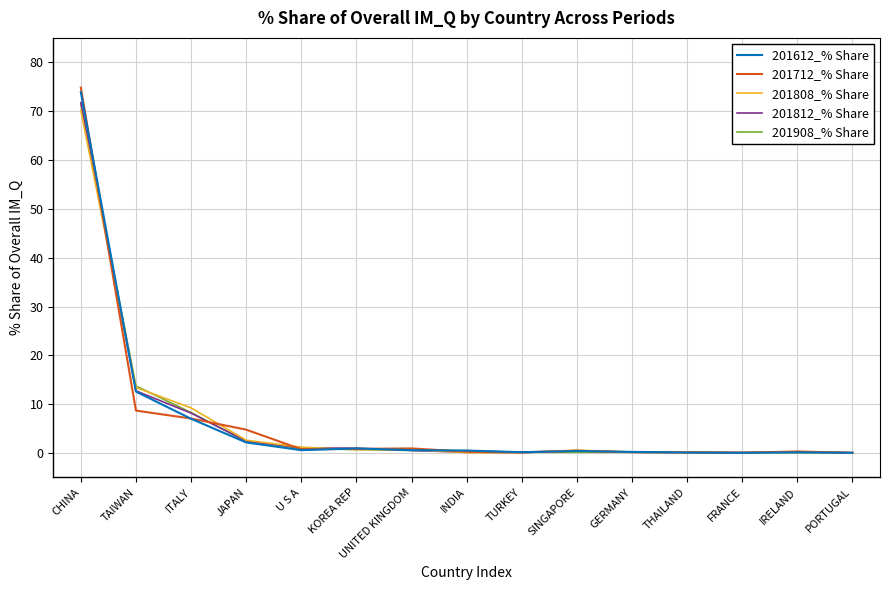

What position from the right is TAIWAN?

14